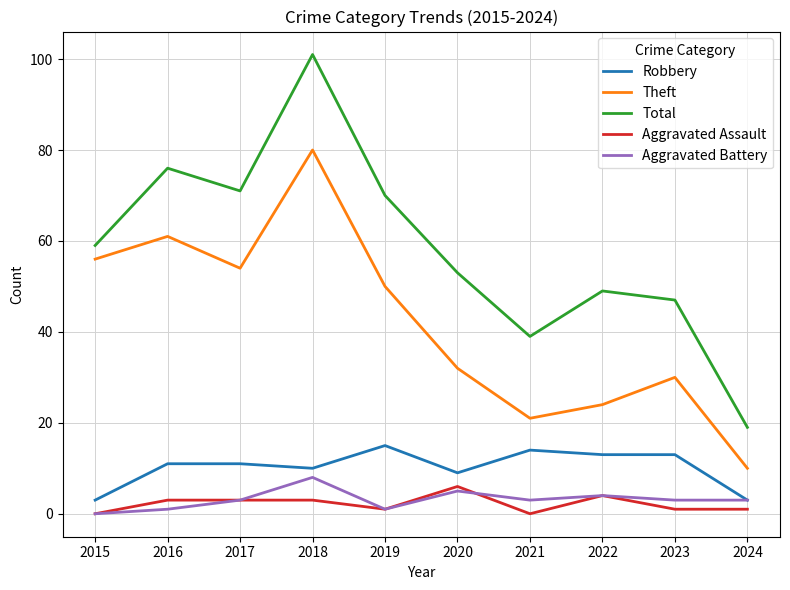

The value of Total at 2019 is 70. True or false?

True